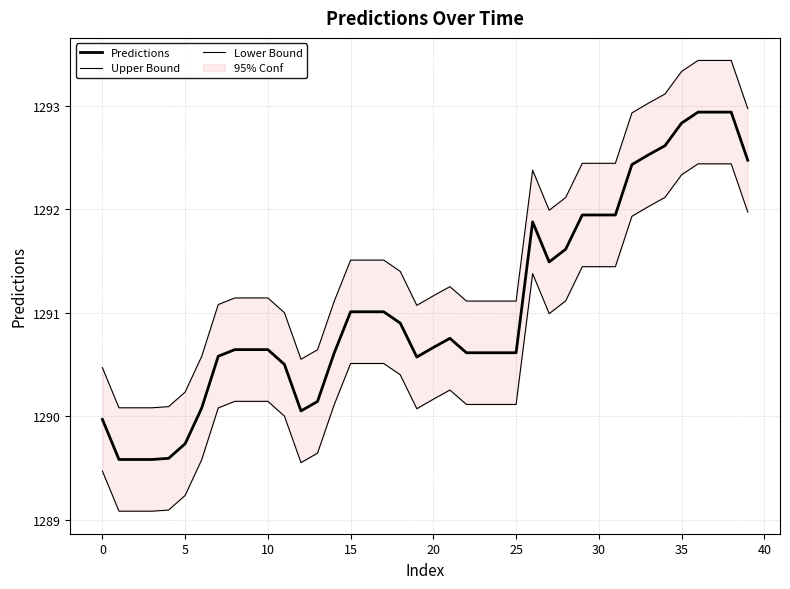

What is the greatest value displayed?

1293.4